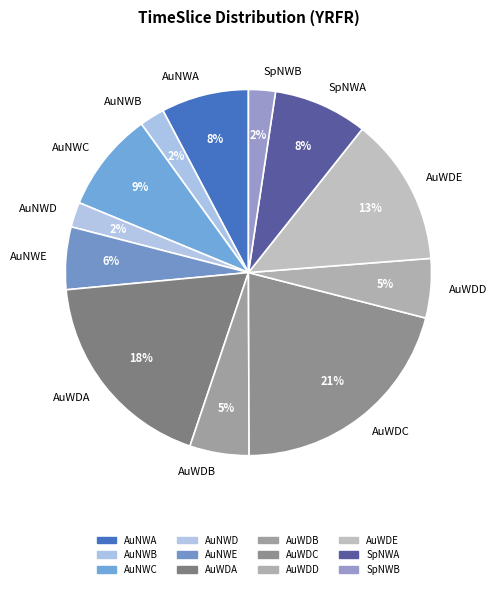

How many slices are in this pie chart?

12